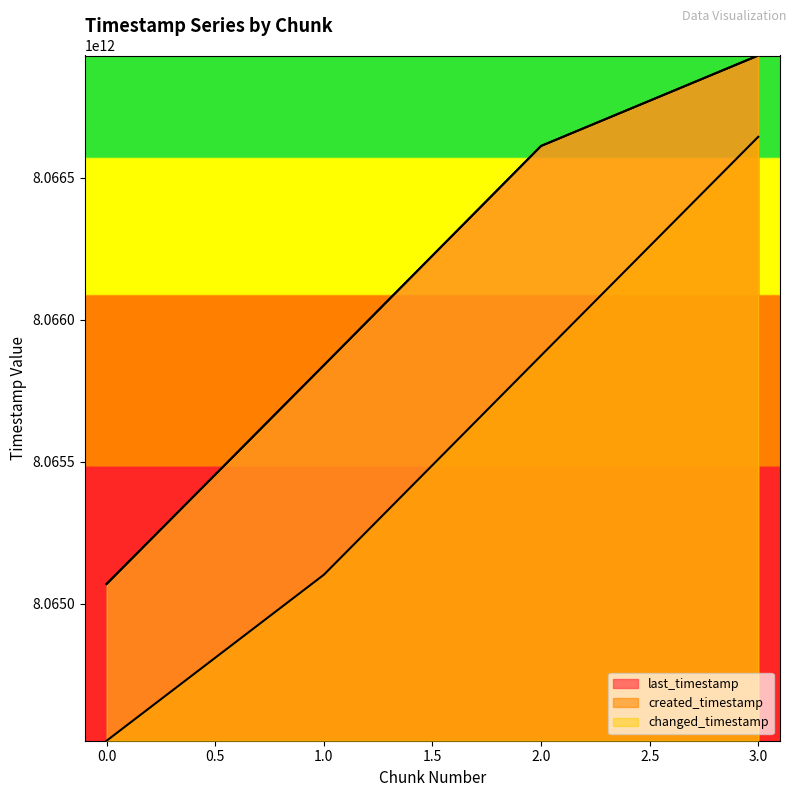

Count the changed_timestamp values in the range 8065839335662 to 8066930322403.

3